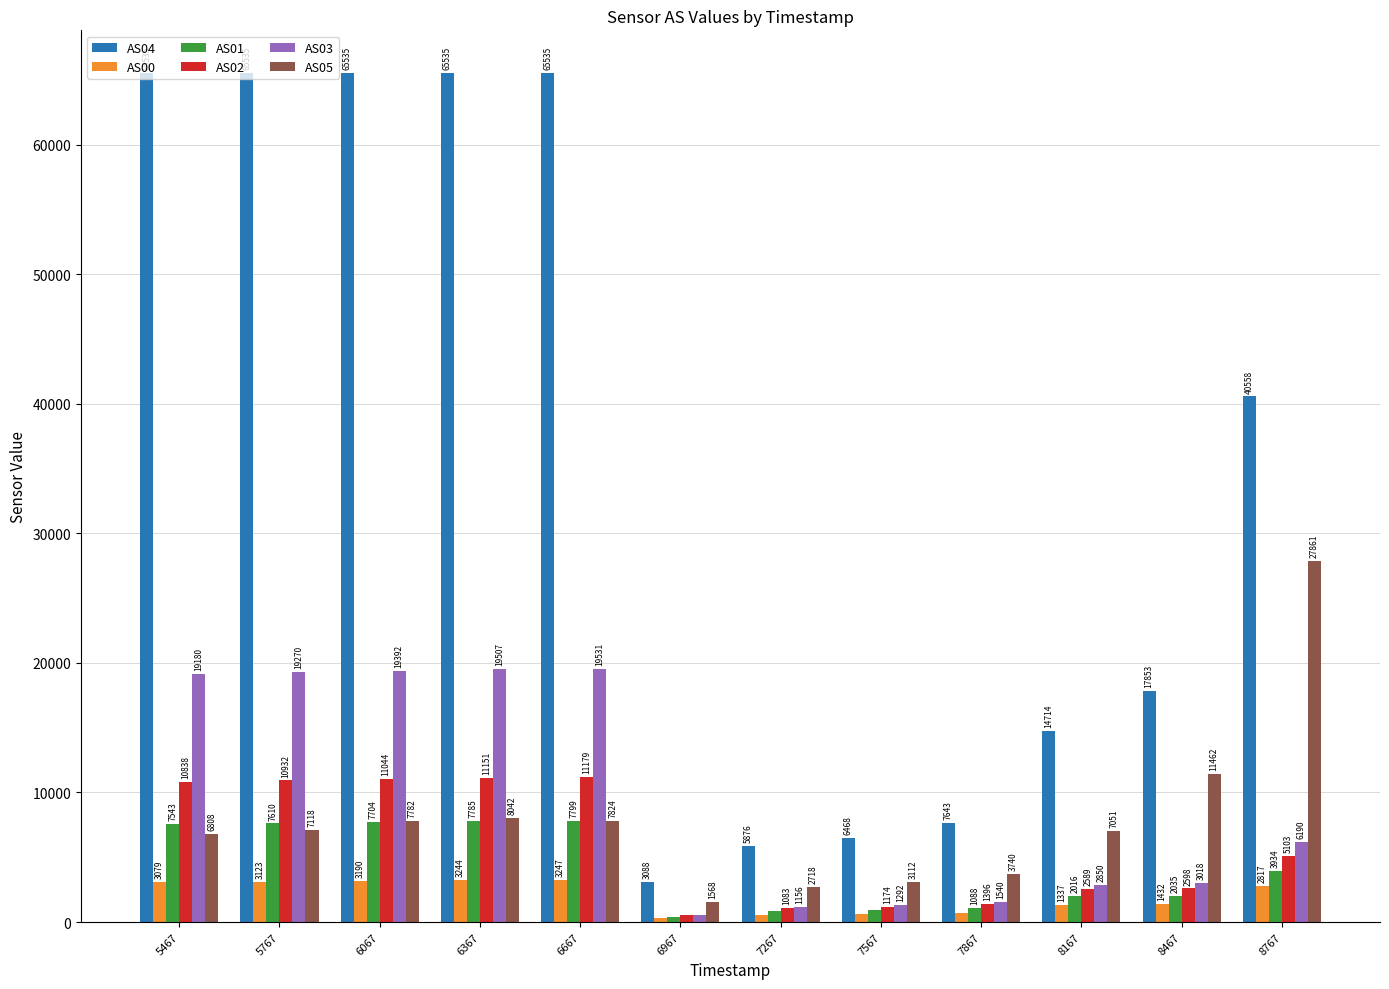

What is the difference between the maximum and second lowest values in the AS01 series?

6945